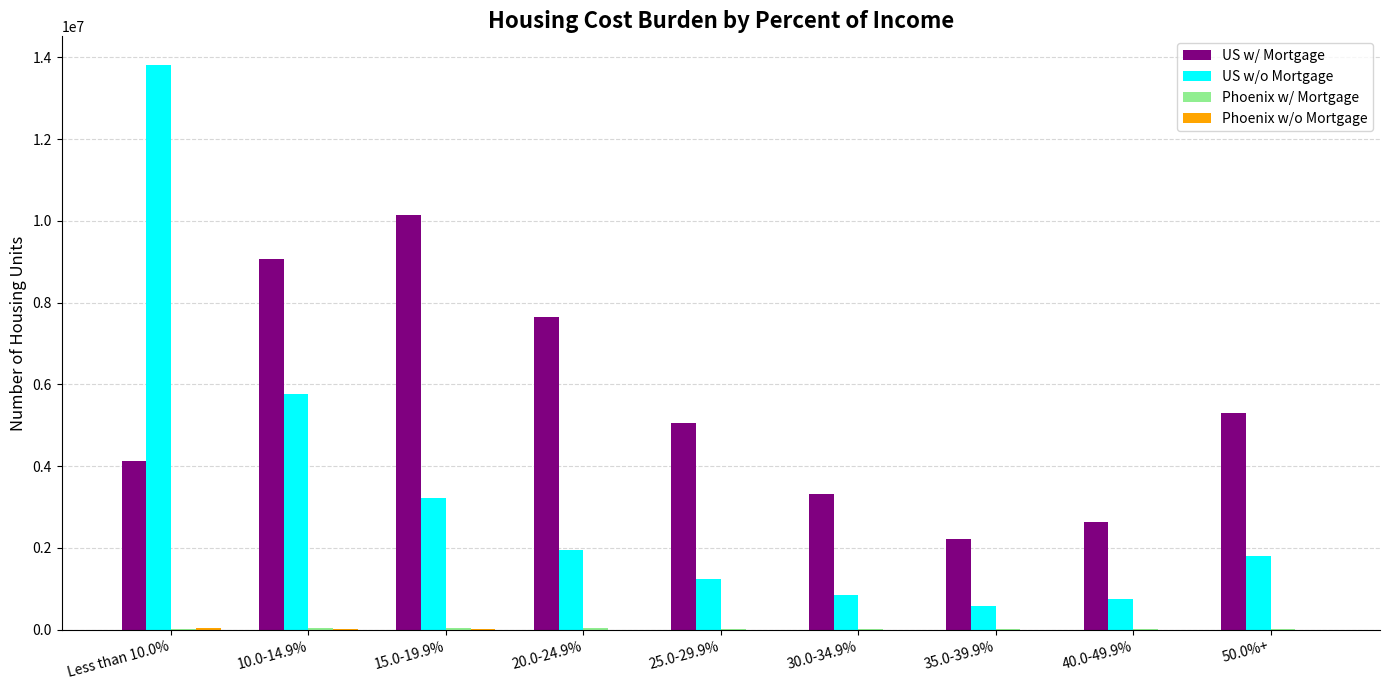

Between 10.0-14.9% and 50.0%+, which series saw the biggest shift?

US w/o Mortgage